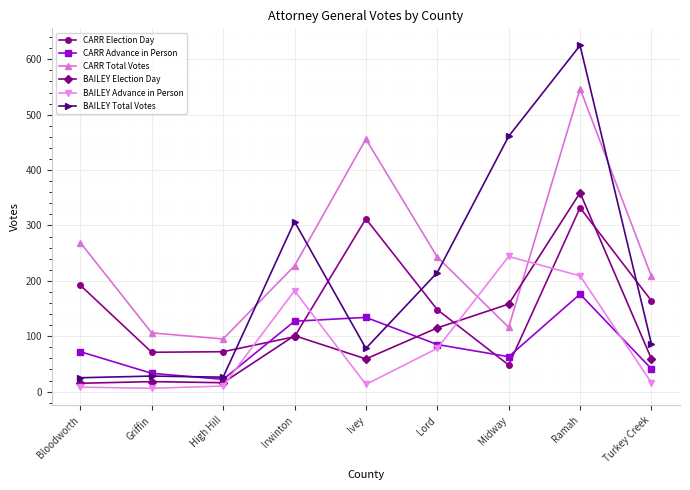

What is the difference between the CARR Election Day values at High Hill and Ramah?

260